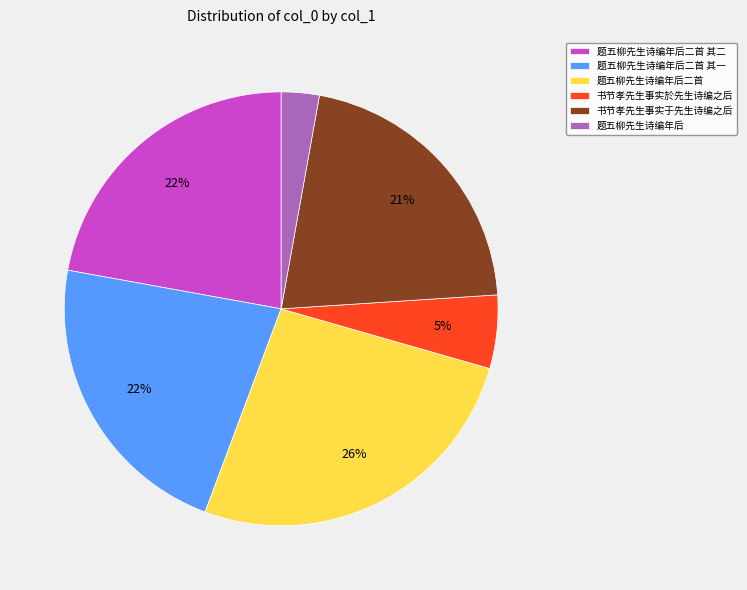

Is it true that 题五柳先生诗编年后二首 其二 is 22% of the pie?

True